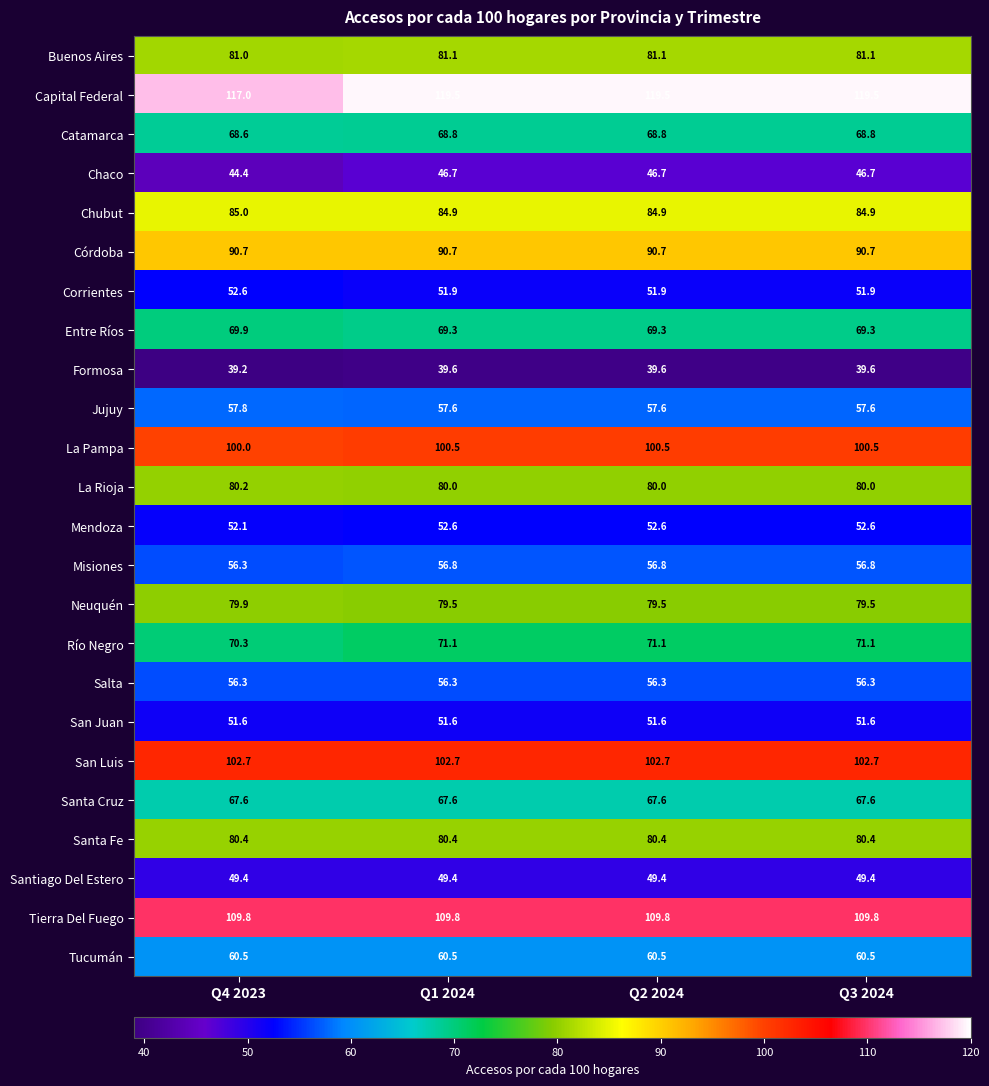

Is the value of Entre Ríos at Q4 2023 greater than the value of Tucumán at Q1 2024?

Yes